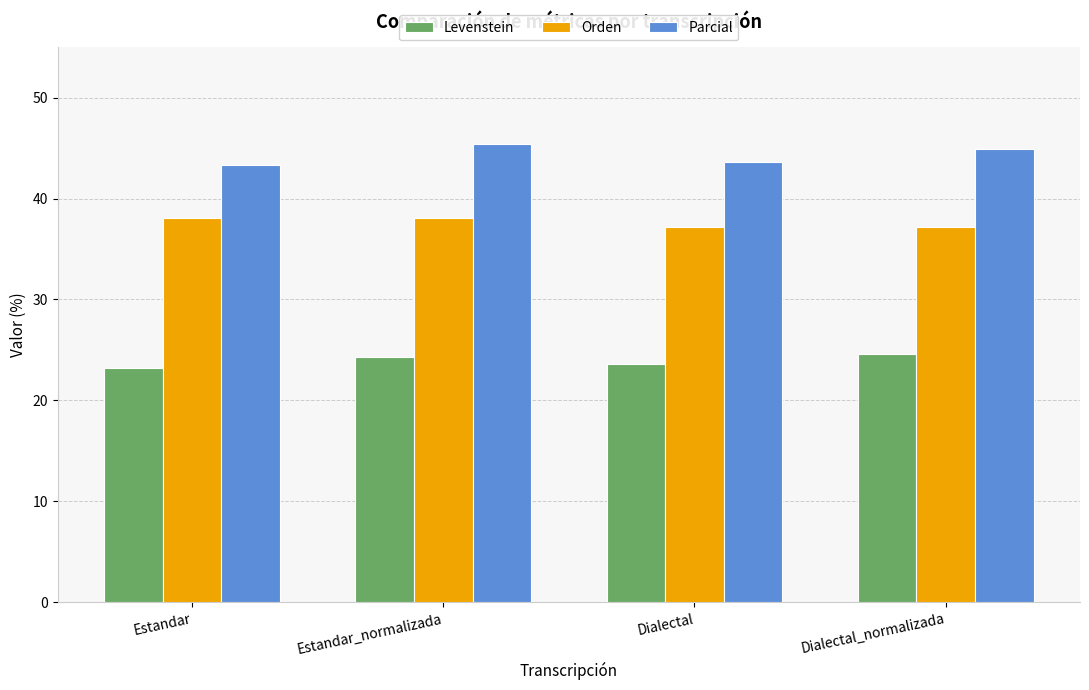

List the series in order of their overall mean, lowest first.

Levenstein, Orden, Parcial